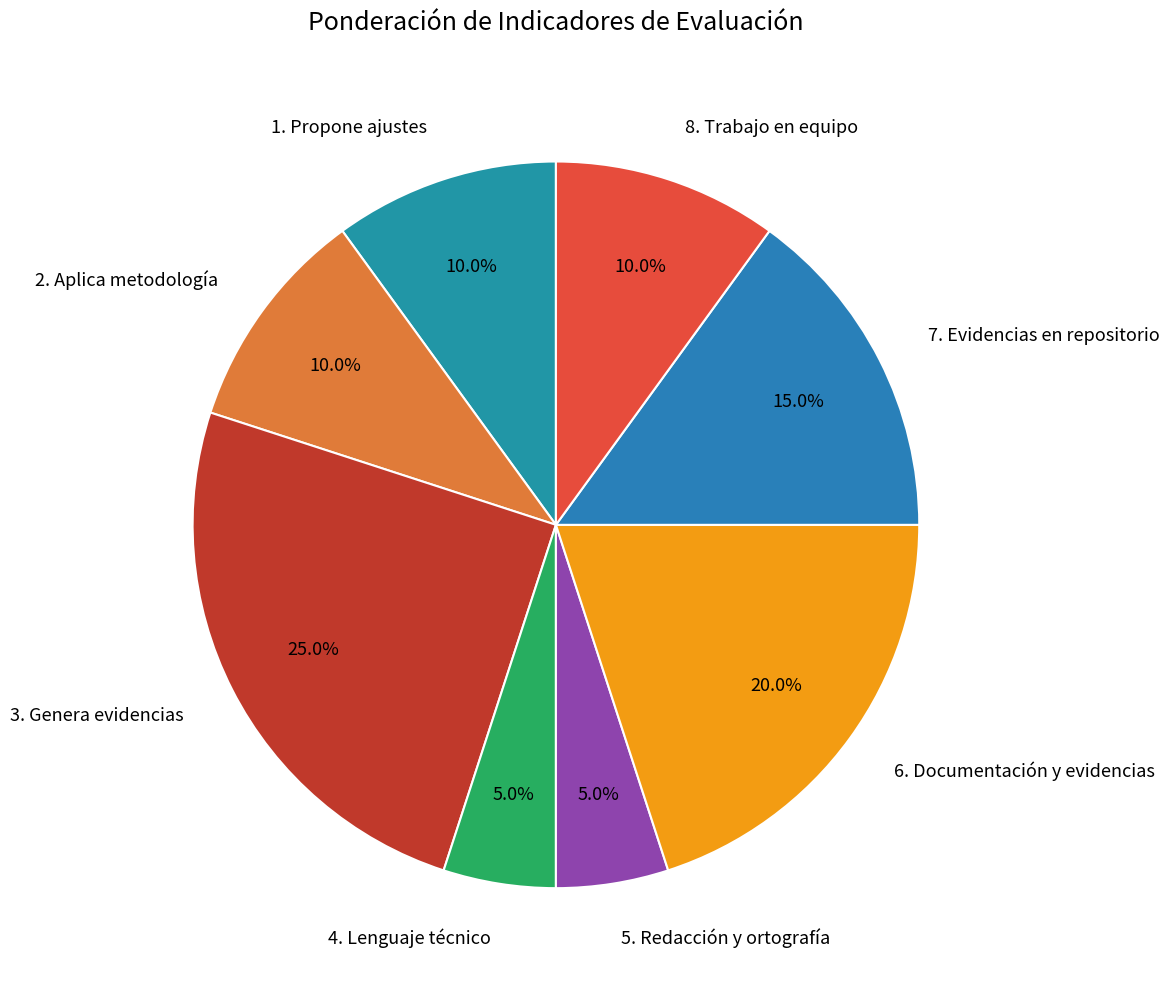

True or false: 5. Redacción y ortografía accounts for 16% of the total.

False